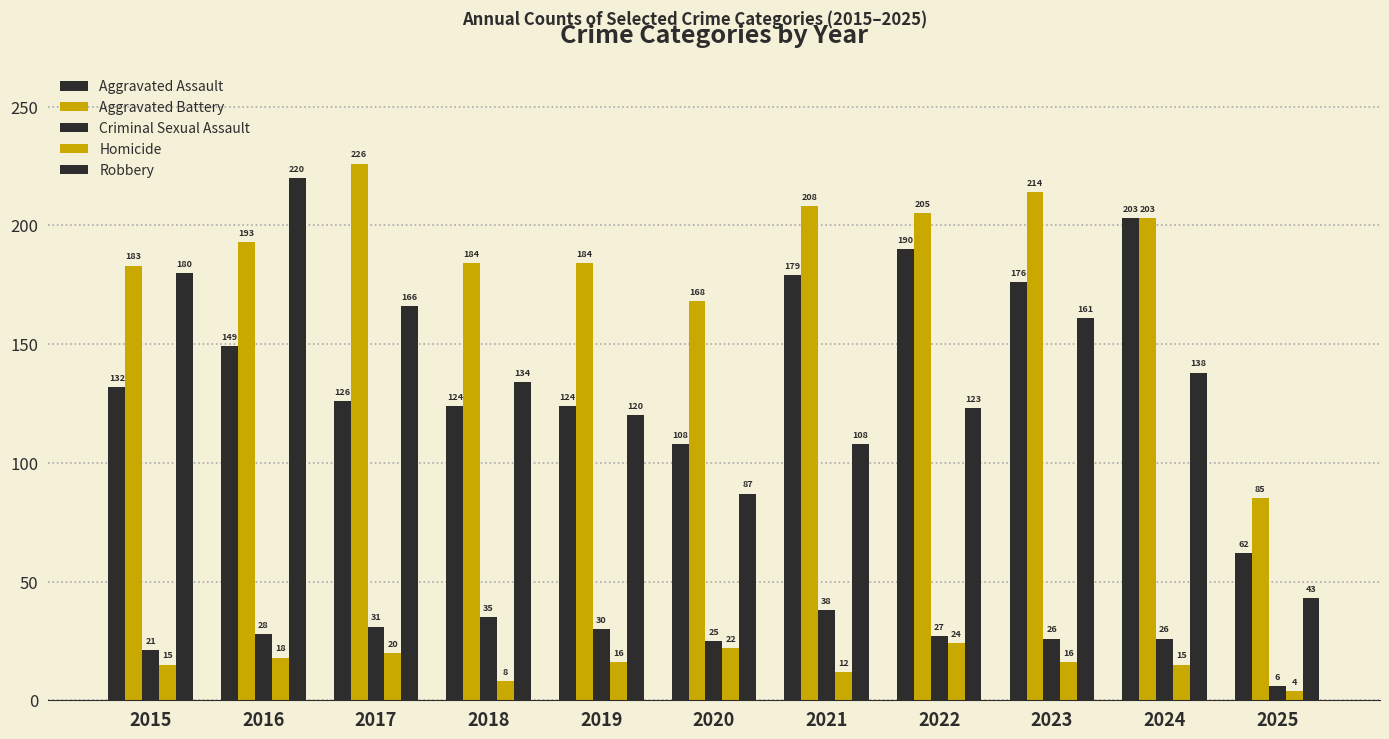

List the series in order of their peak value, highest first.

Aggravated Battery, Robbery, Aggravated Assault, Criminal Sexual Assault, Homicide